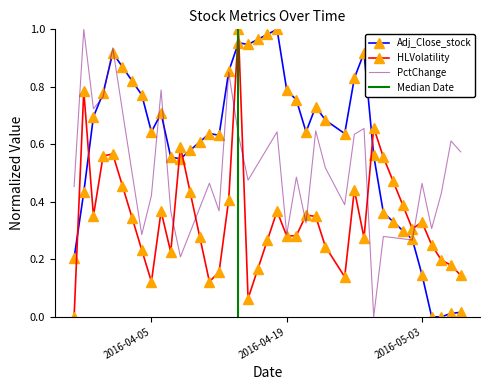

The PctChange series shows 0.3 at 2016-04-25. True or false?

False